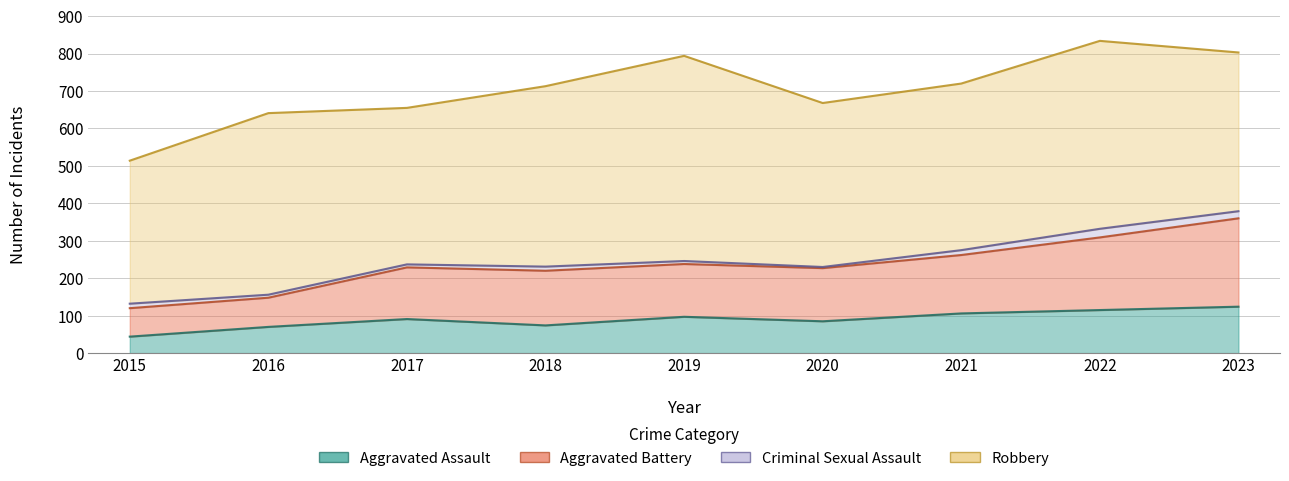

Which label corresponds to the smallest value in the chart?

2015